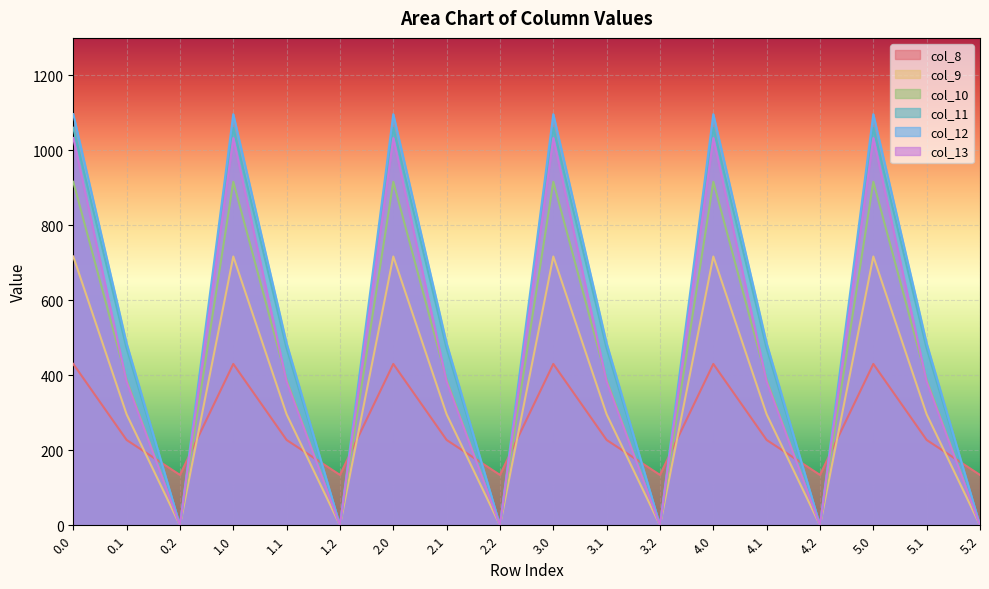

True or false: col_11 and col_10 intersect in this chart.

False